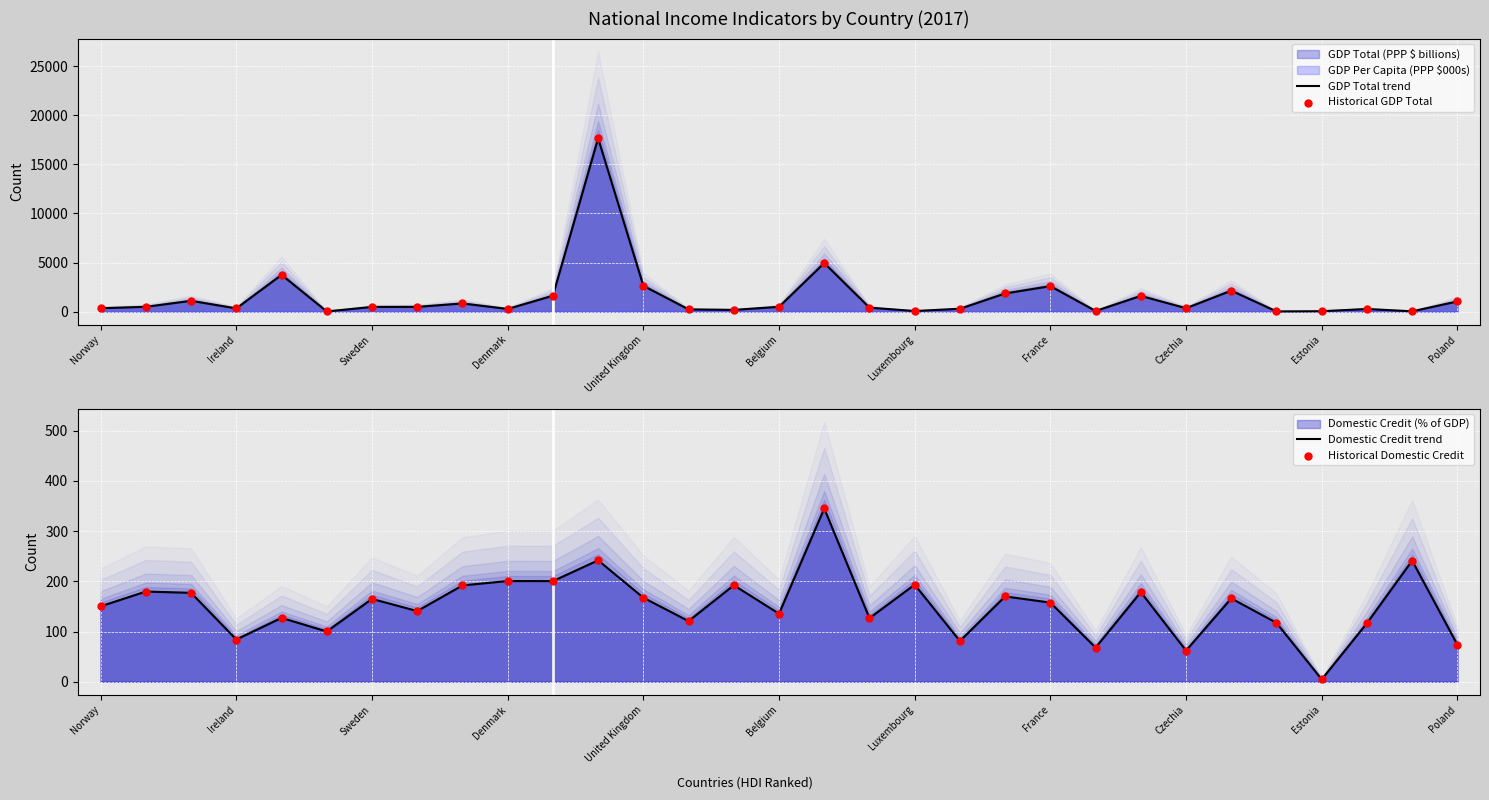

Which series has the largest Y range (max minus min)?

GDP Total trend